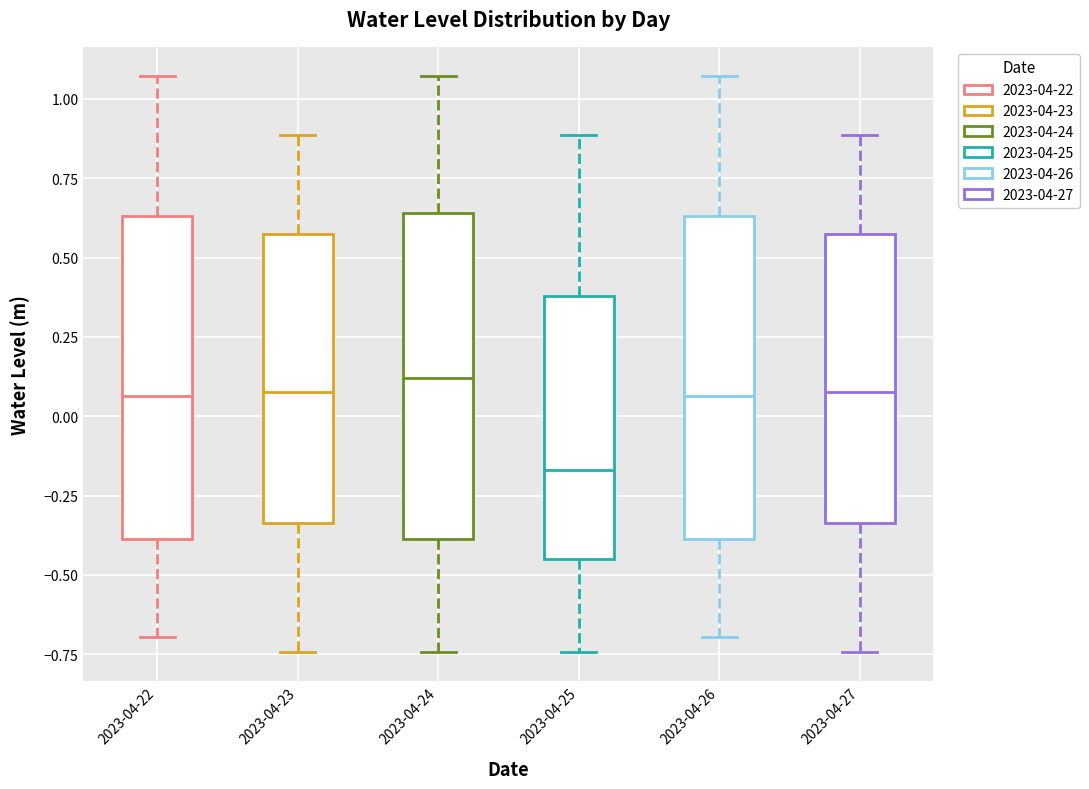

Reading left to right, read every box against the y-axis: the position of its median line, the range the box covers, and the ends of its whiskers. The values are not printed on the chart, so give them approximately, as read against the axis.

2023-04-22: median 0.05, box -0.40 to 0.65, whiskers -0.70 to 1.05
2023-04-23: median 0.10, box -0.35 to 0.55, whiskers -0.75 to 0.90
2023-04-24: median 0.10, box -0.40 to 0.65, whiskers -0.75 to 1.05
2023-04-25: median -0.15, box -0.45 to 0.40, whiskers -0.75 to 0.90
2023-04-26: median 0.05, box -0.40 to 0.65, whiskers -0.70 to 1.05
2023-04-27: median 0.10, box -0.35 to 0.55, whiskers -0.75 to 0.90